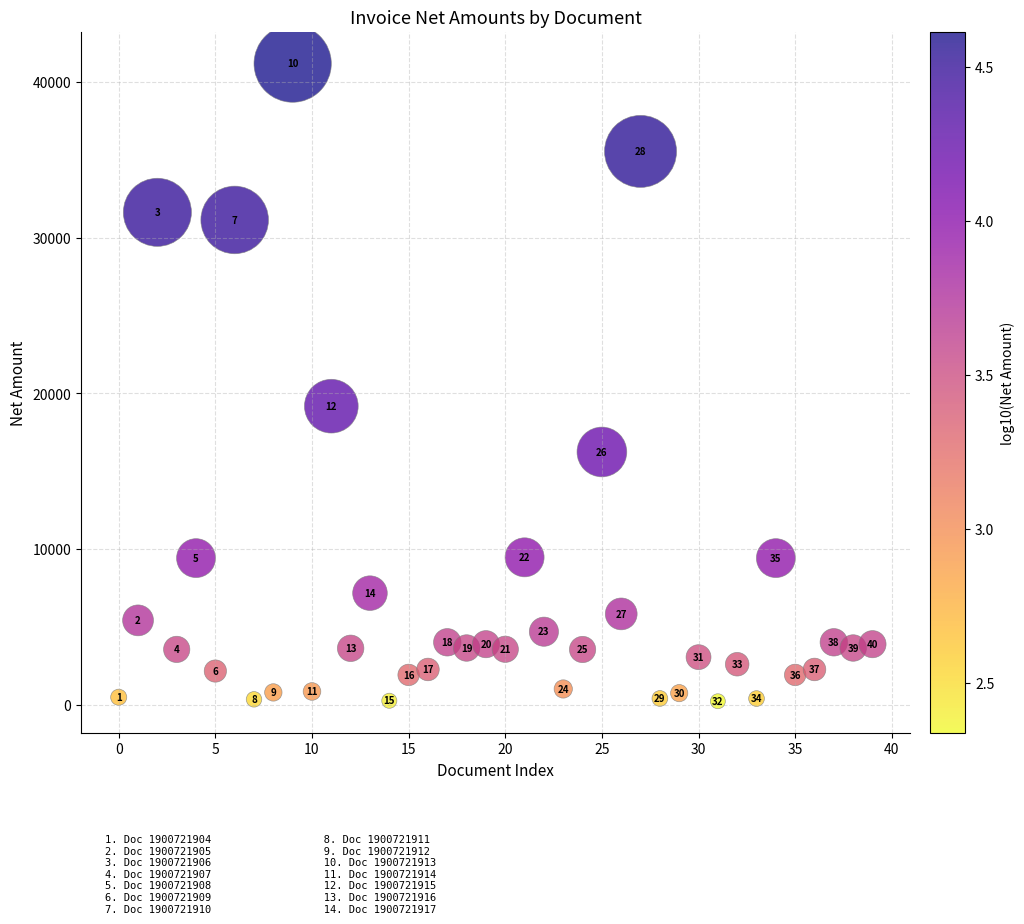

What is the range of Y values (max minus min)?

40990.3